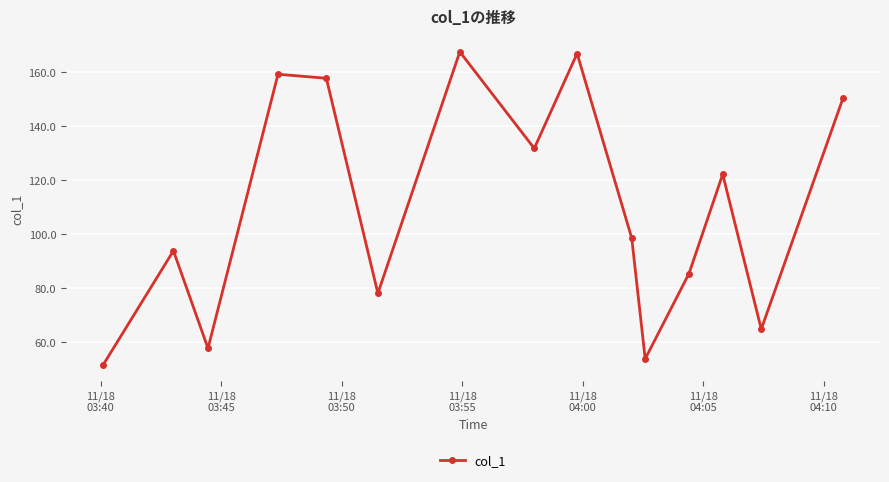

What is the difference between the maximum and minimum values?

116.0